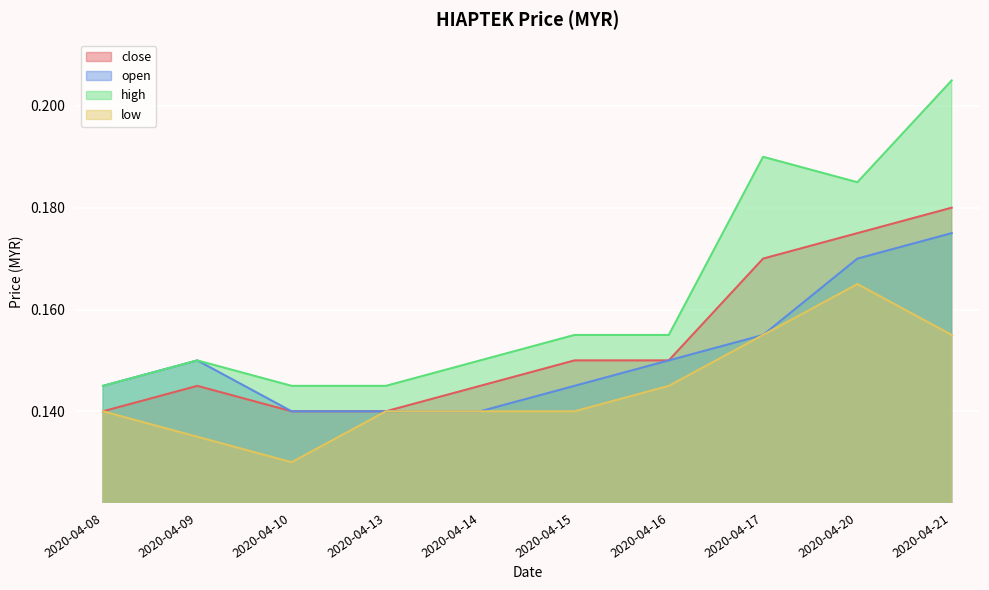

Reading right to left, extract all data points from this chart.

close: 0.2	0.2	0.2	0.1	0.1	0.1	0.1	0.1	0.1	0.1
open: 0.2	0.2	0.2	0.1	0.1	0.1	0.1	0.1	0.1	0.1
high: 0.2	0.2	0.2	0.2	0.2	0.1	0.1	0.1	0.1	0.1
low: 0.2	0.2	0.2	0.1	0.1	0.1	0.1	0.1	0.1	0.1